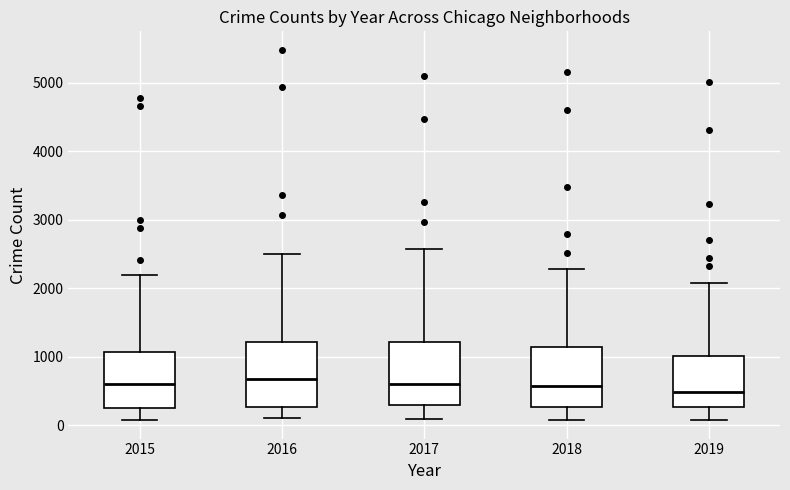

Where is the lower edge of the box at x = 2018 on the y-axis? The values are not printed on the chart, so give them approximately, as read against the axis.

300